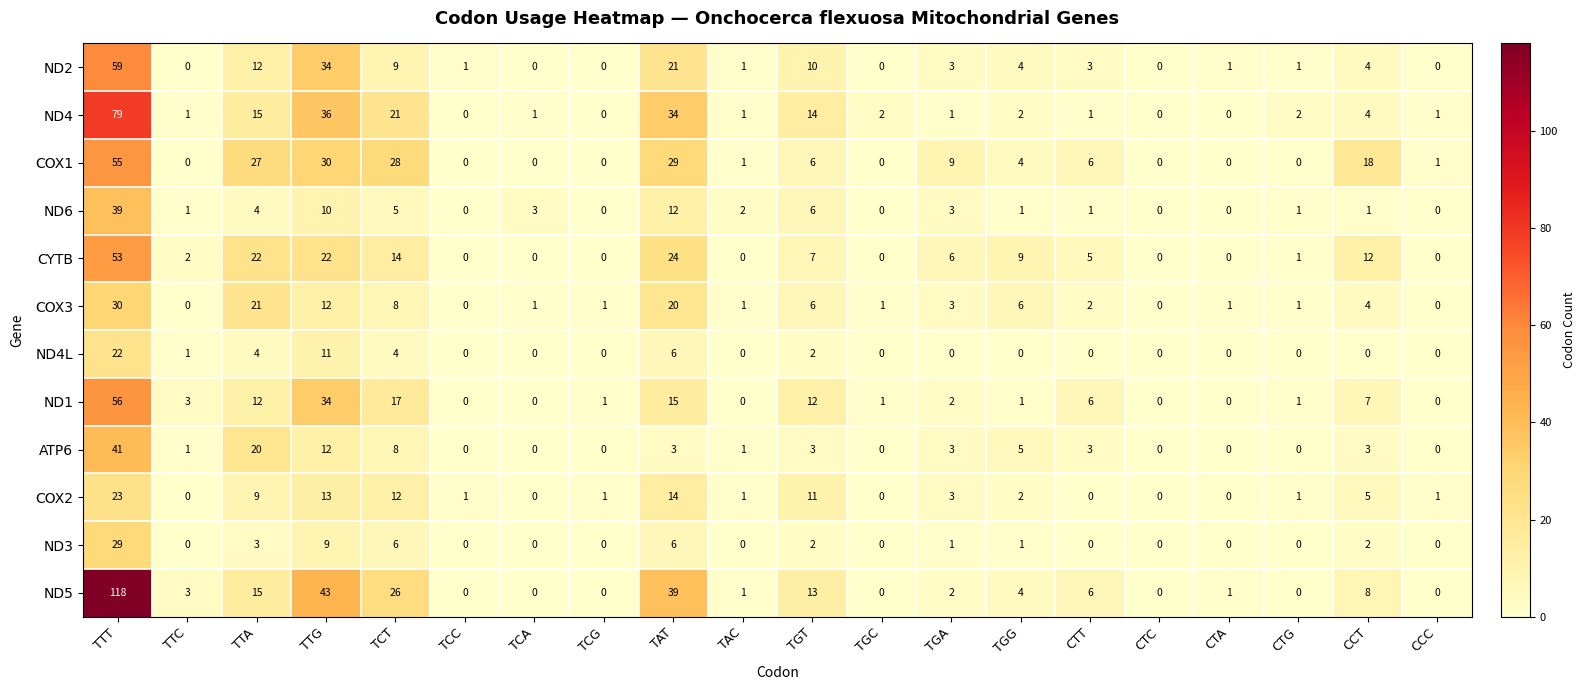

How many data points in COX1 are less than 4?

10